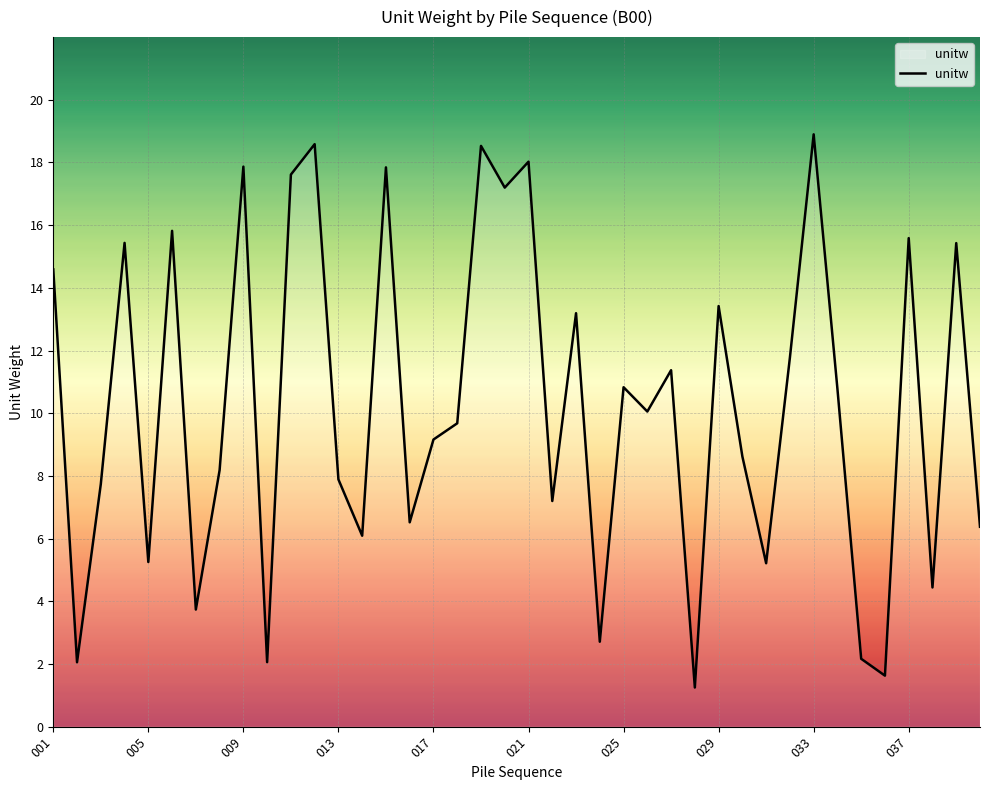

What is the difference between the maximum and minimum values?

17.6